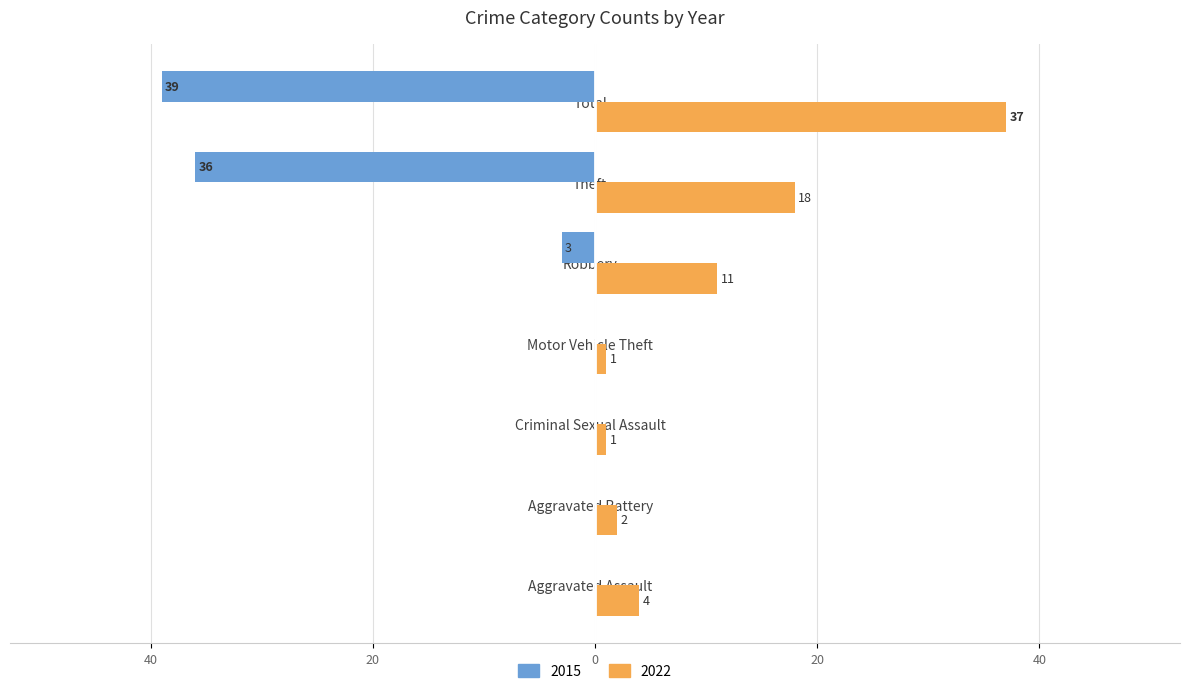

What are all the series names shown in the legend?

2015, 2022